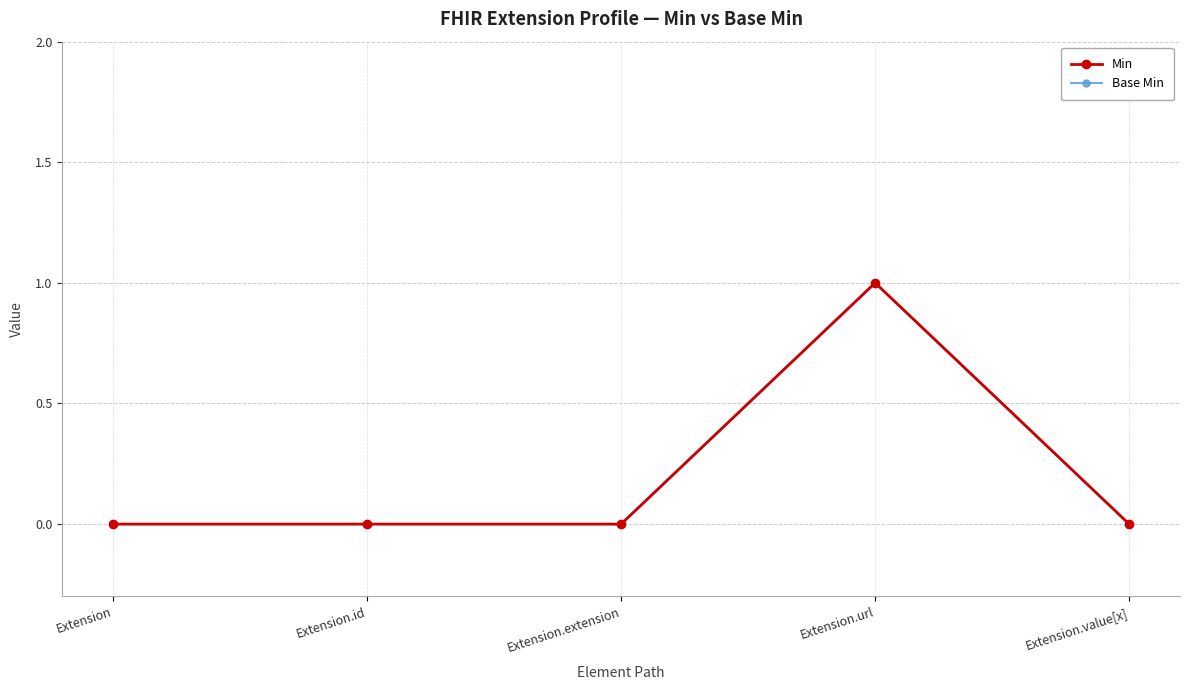

How many values in the Min series exceed 0?

1